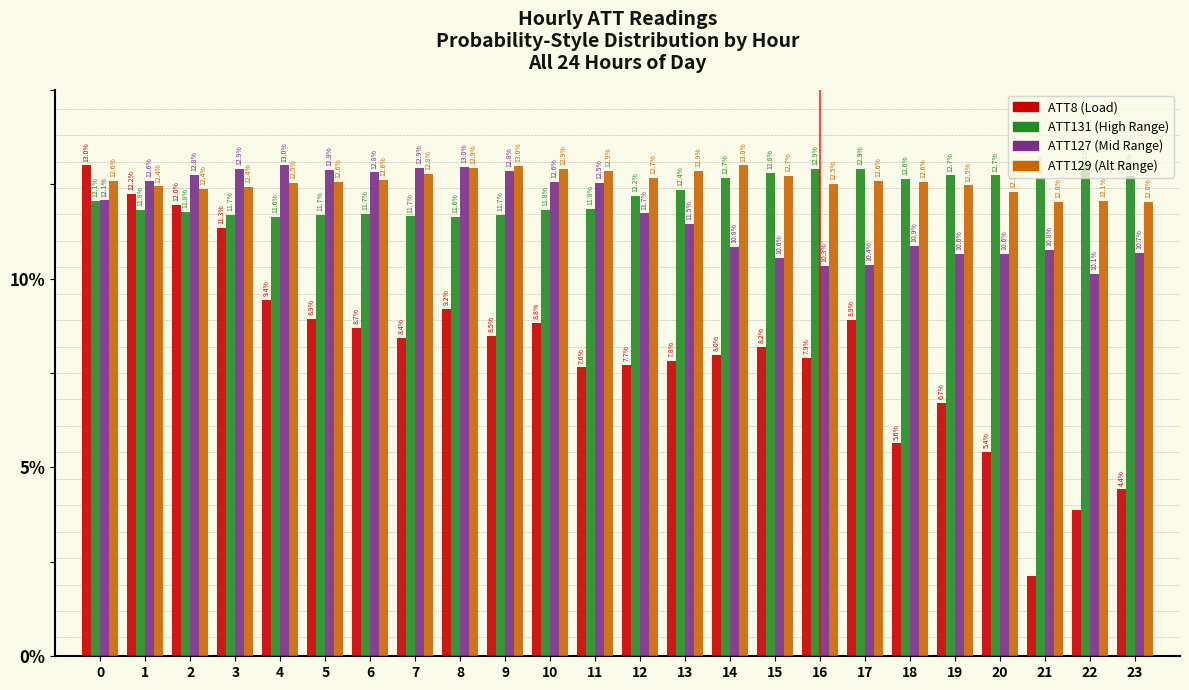

The ATT127 (Mid Range) series shows 10.6 at 15. True or false?

True